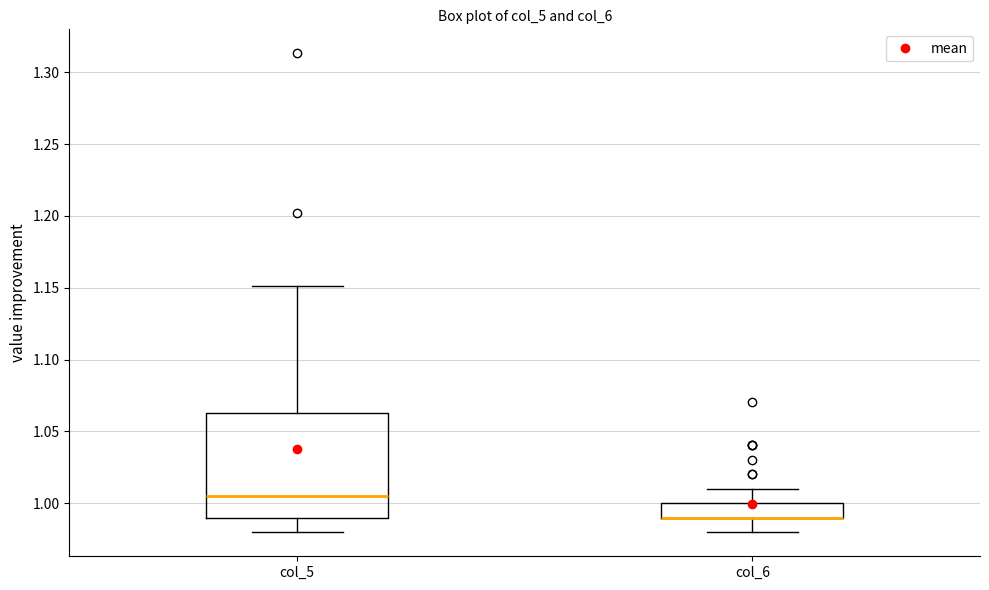

Reading left to right, transcribe this box plot: for each box, give where its median line is, the range the box spans, and where its two whiskers end, as read against the y-axis. The values are not printed on the chart, so give them approximately, as read against the axis.

col_5: median 1.005, box 0.990 to 1.065, whiskers 0.980 to 1.150
col_6: median 0.990 (drawn on the box's lower edge), box 0.990 to 1.000, whiskers 0.980 to 1.010